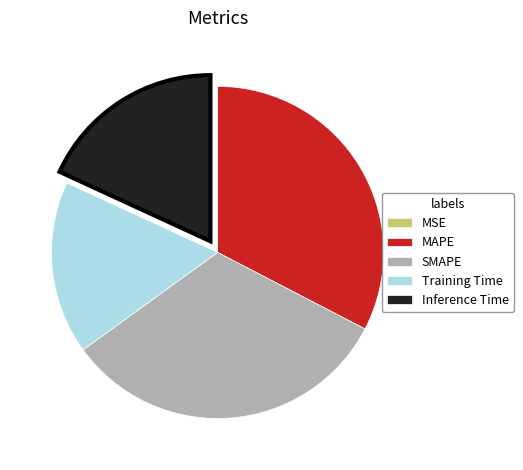

Do SMAPE and Training Time together represent more than half of the pie?

No